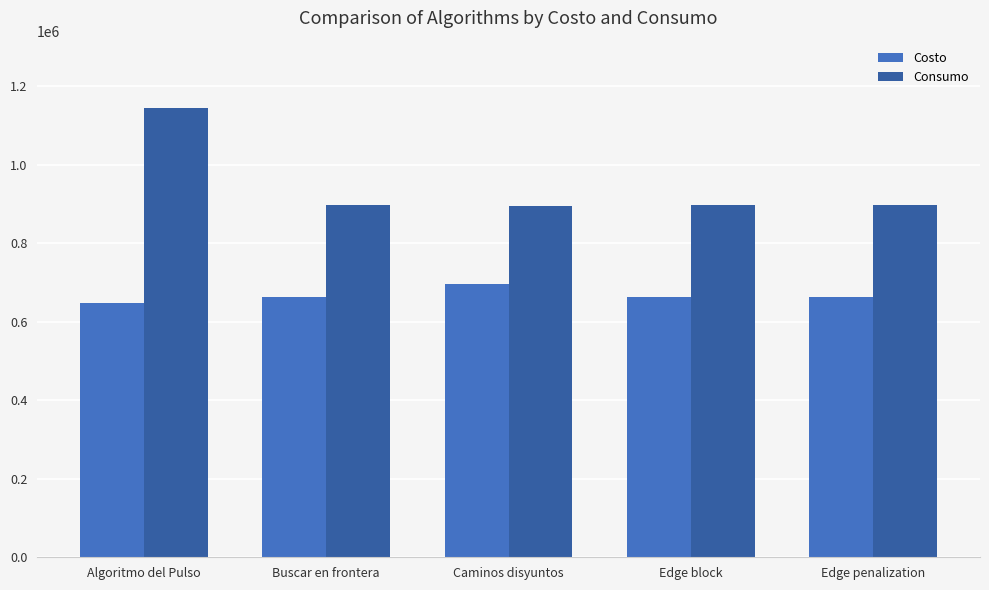

At how many categories does at least one series exceed 1009867?

1